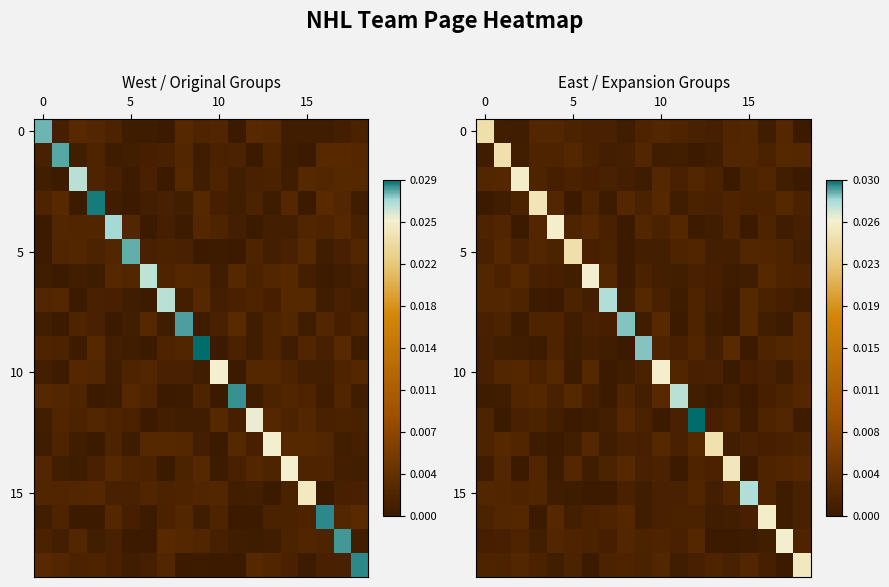

At how many categories does at least one series exceed 0?

19